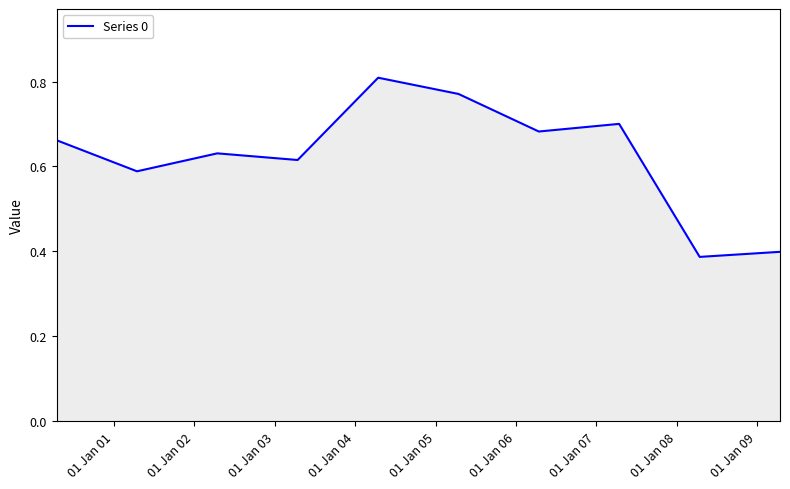

Does the chart display data point markers on the line(s)?

No